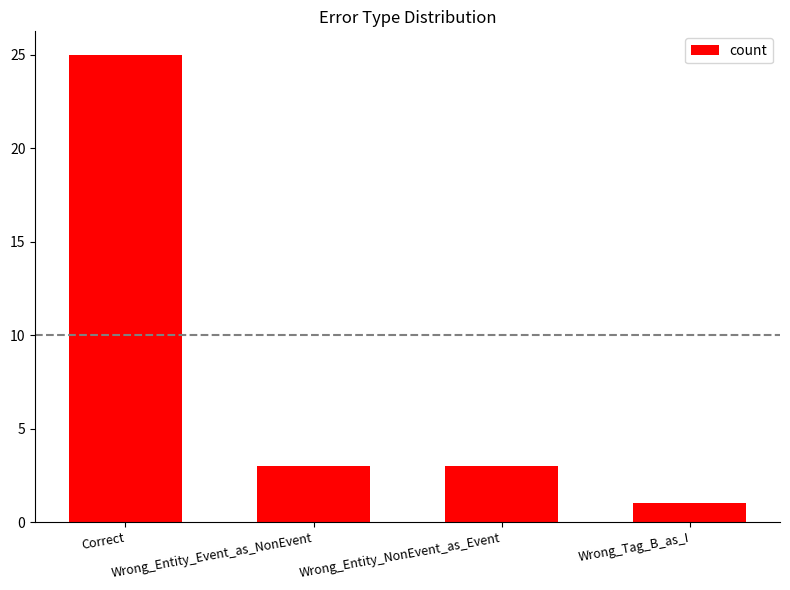

What is the minimum value shown in the chart?

1